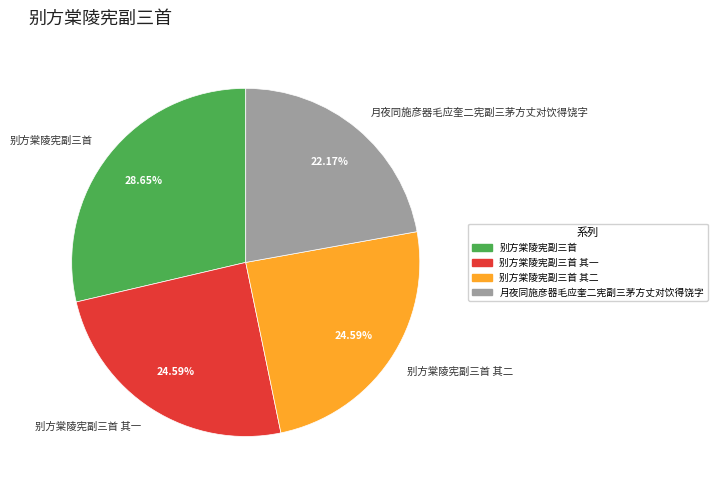

To the nearest percent, what percentage of the pie is 别方棠陵宪副三首 其二?

25%